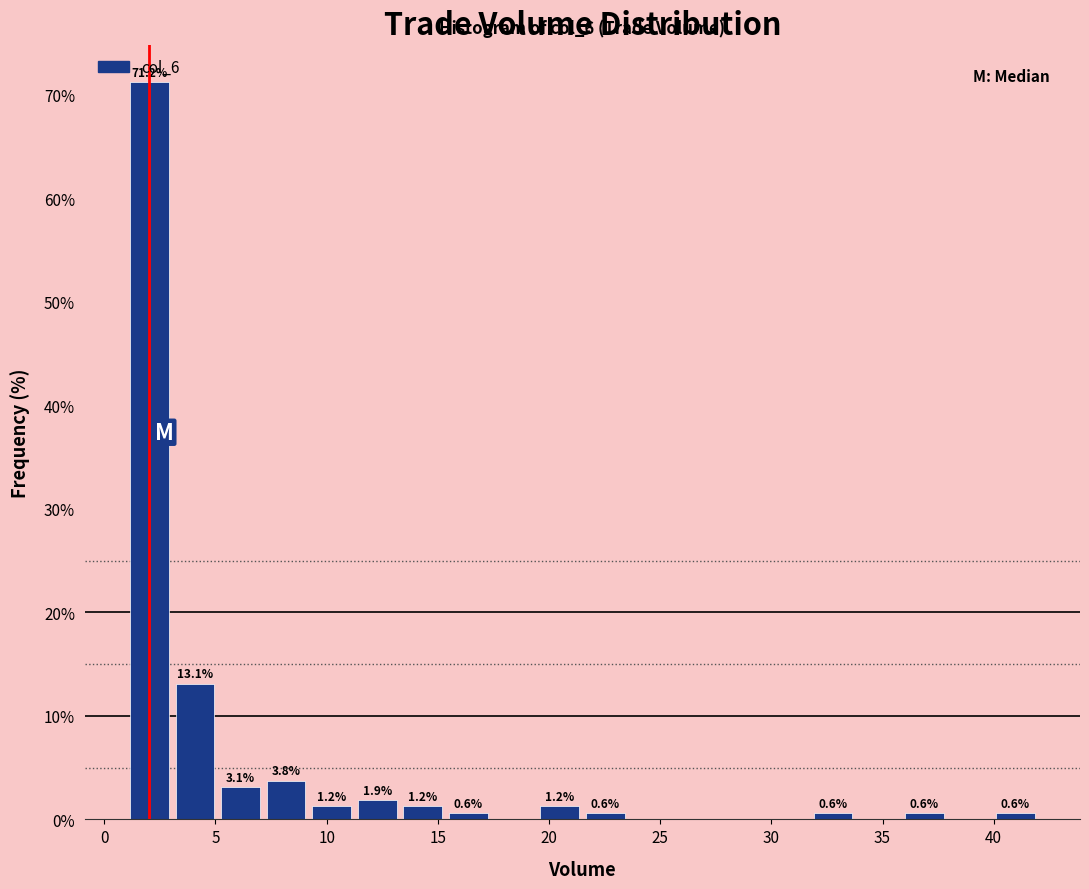

Over which range of the x-axis is the bar tallest?

1.00 to 3.05